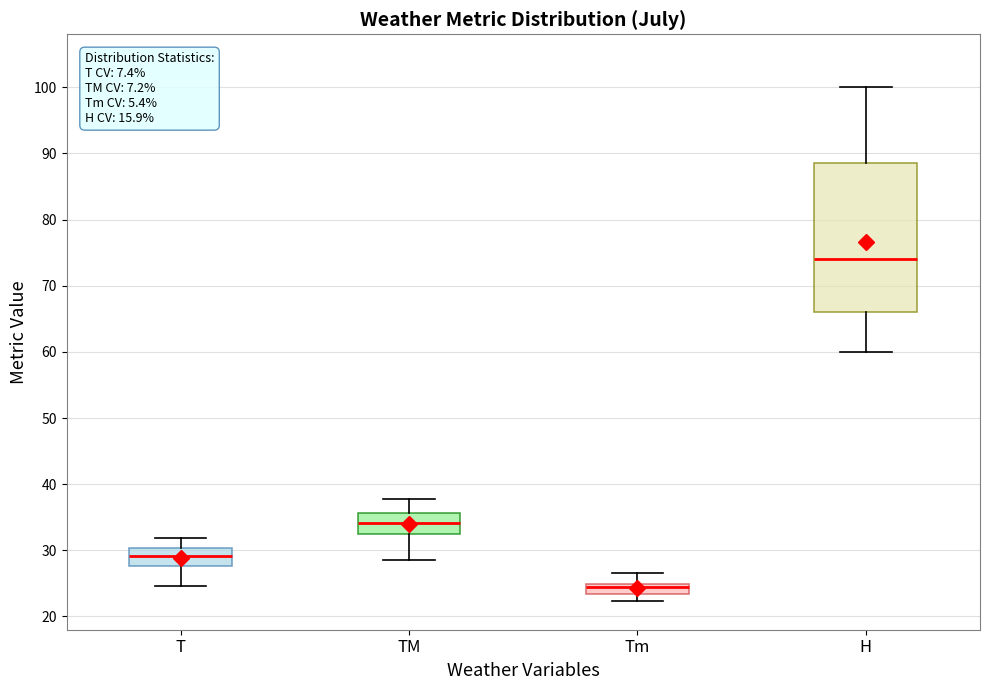

Which box is the tallest, from its lower edge to its upper edge?

H